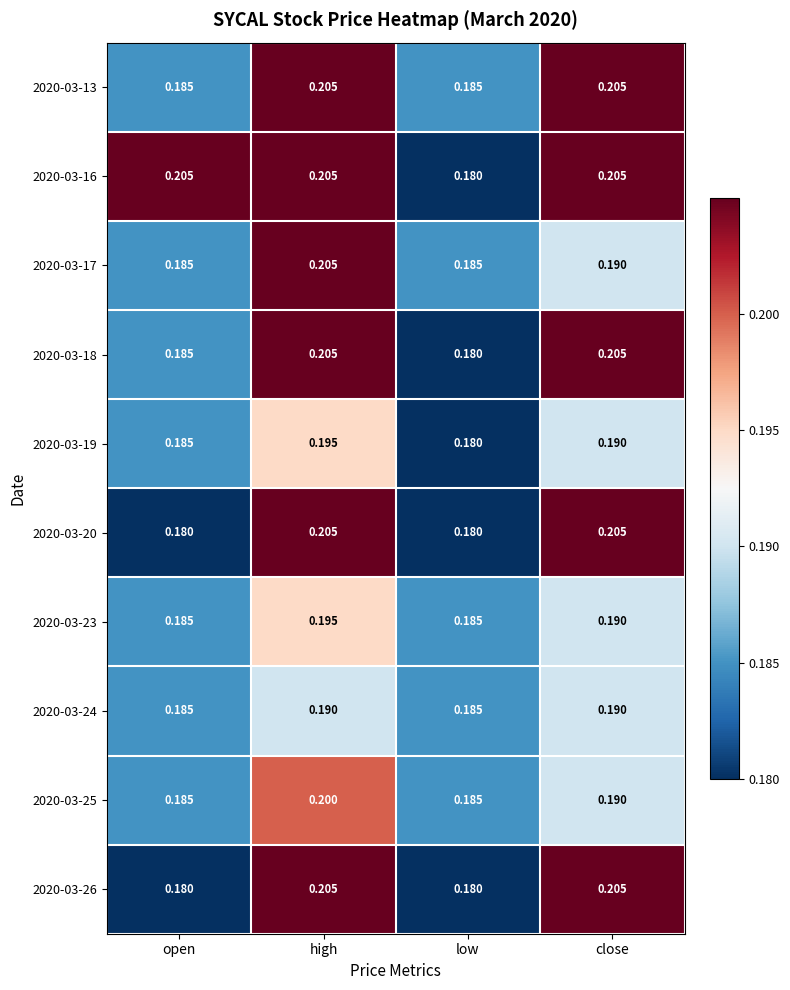

At which category is the sum across all series the highest?

high